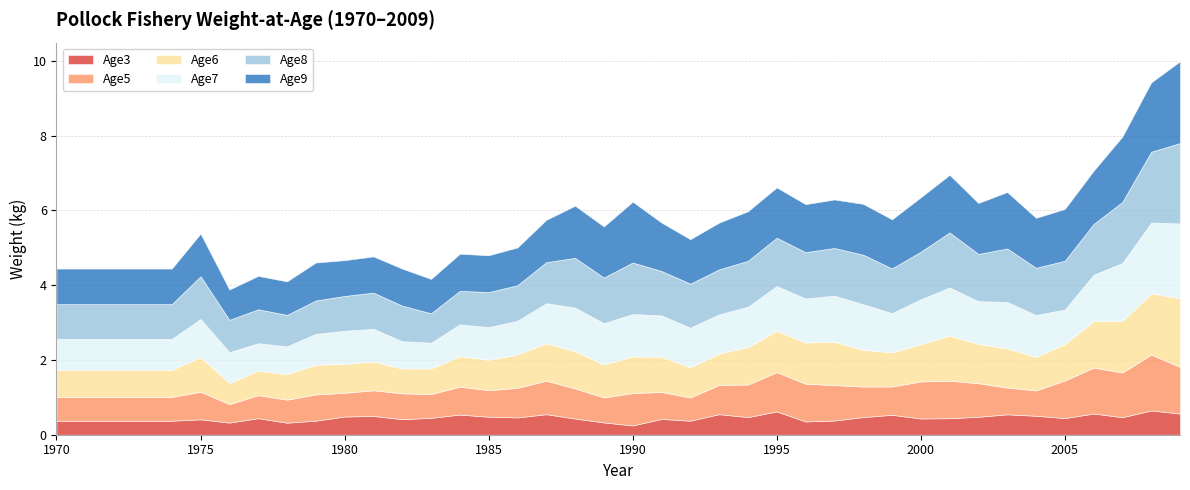

What is the average value of the Age5 series?

0.8